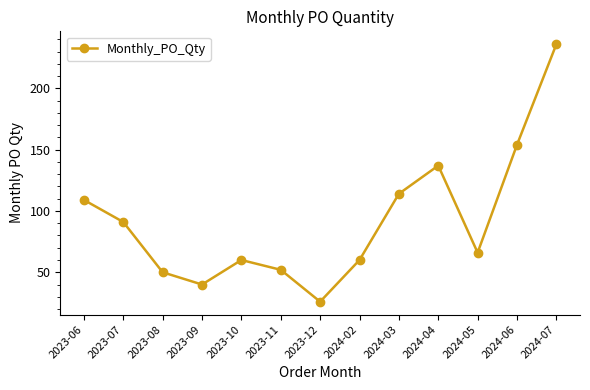

How many points are lower than both their immediate neighbors (excluding endpoints)?

3